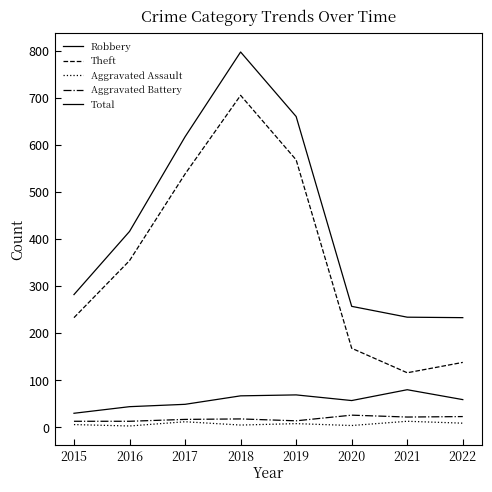

How many lines are shown in the chart?

5